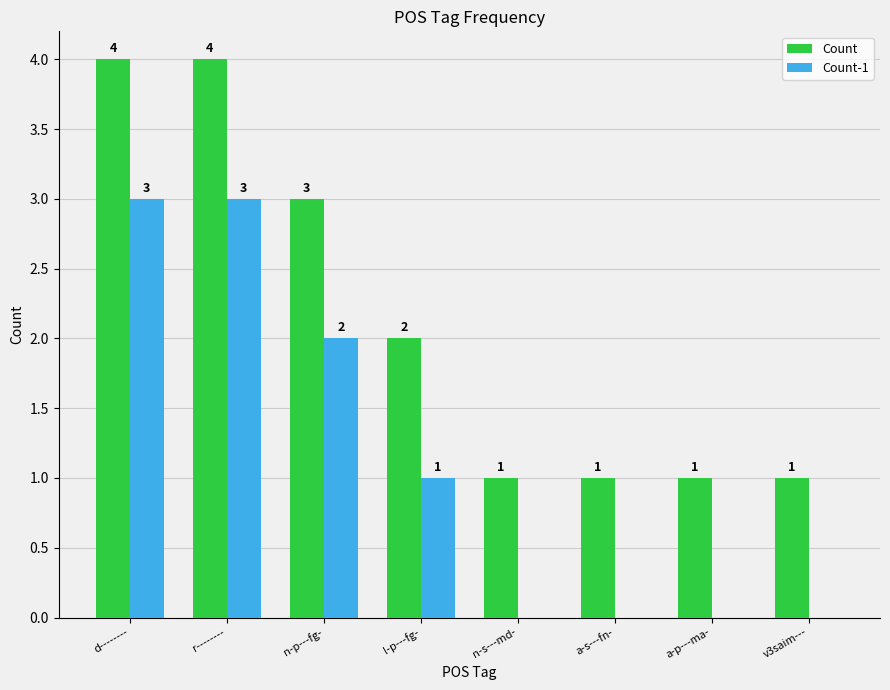

At which label is Count-1 closest to 1?

l-p---fg-